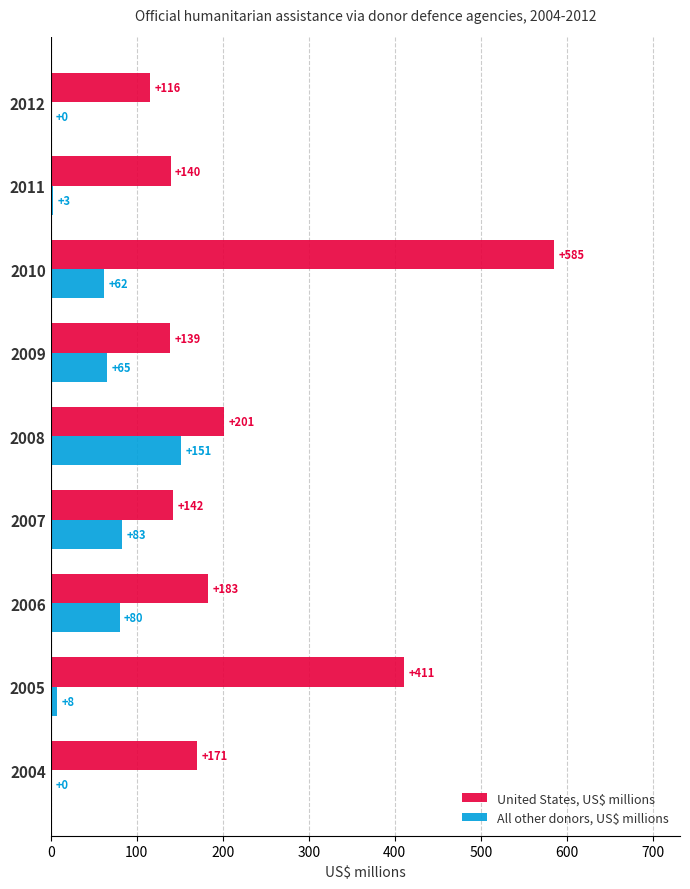

At which category does the chart reach its peak across all series?

2010